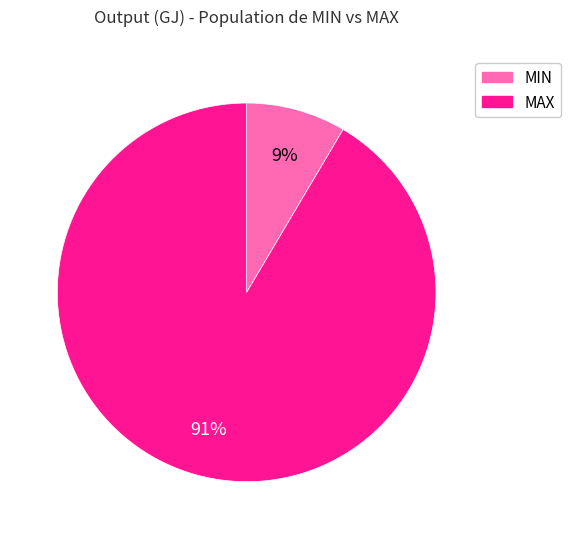

To the nearest percent, what is the combined percentage of MIN and MAX?

100%